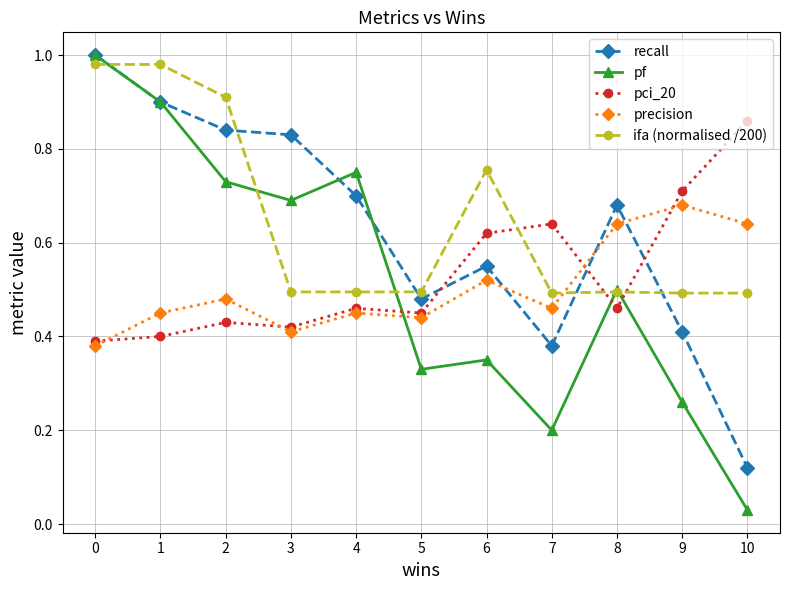

Is this an area chart (filled region under the line)?

No